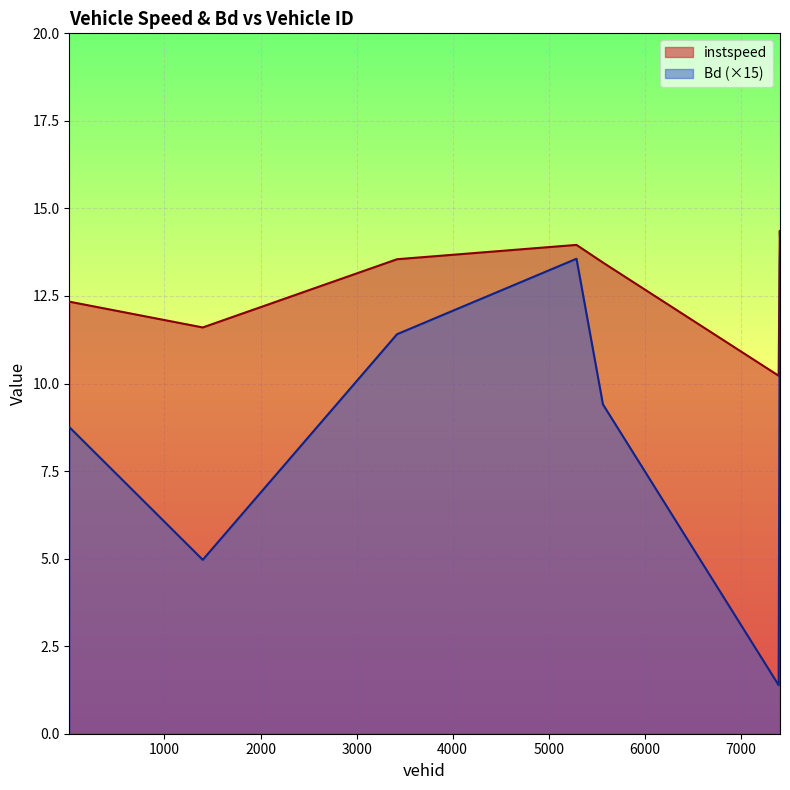

Reading right to left, extract all data points from this chart.

instspeed: 14.2	14.4	10.2	13.5	14.0	13.5	11.6	12.3
Bd: 13.8	13.4	1.4	9.4	13.6	11.4	5.0	8.8